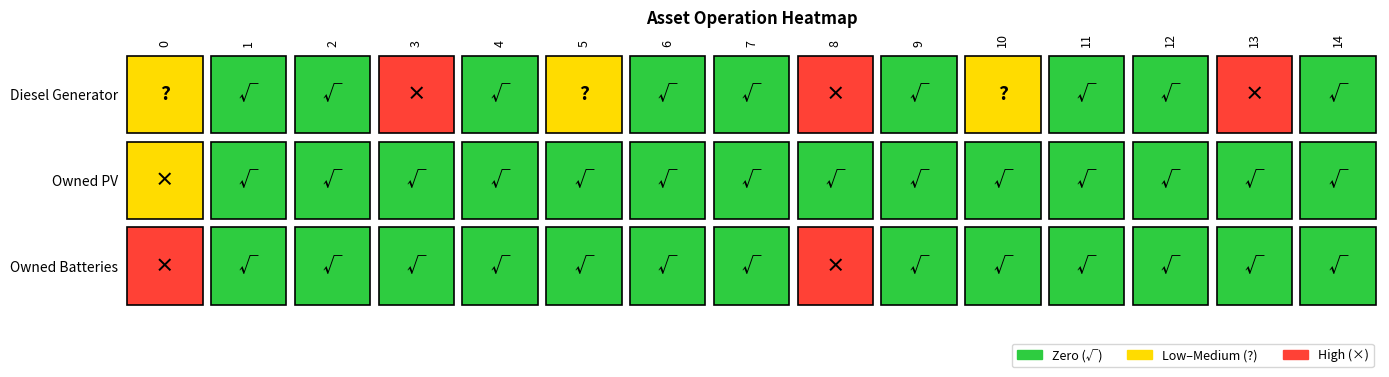

What is the sum of all Owned Batteries values?

698